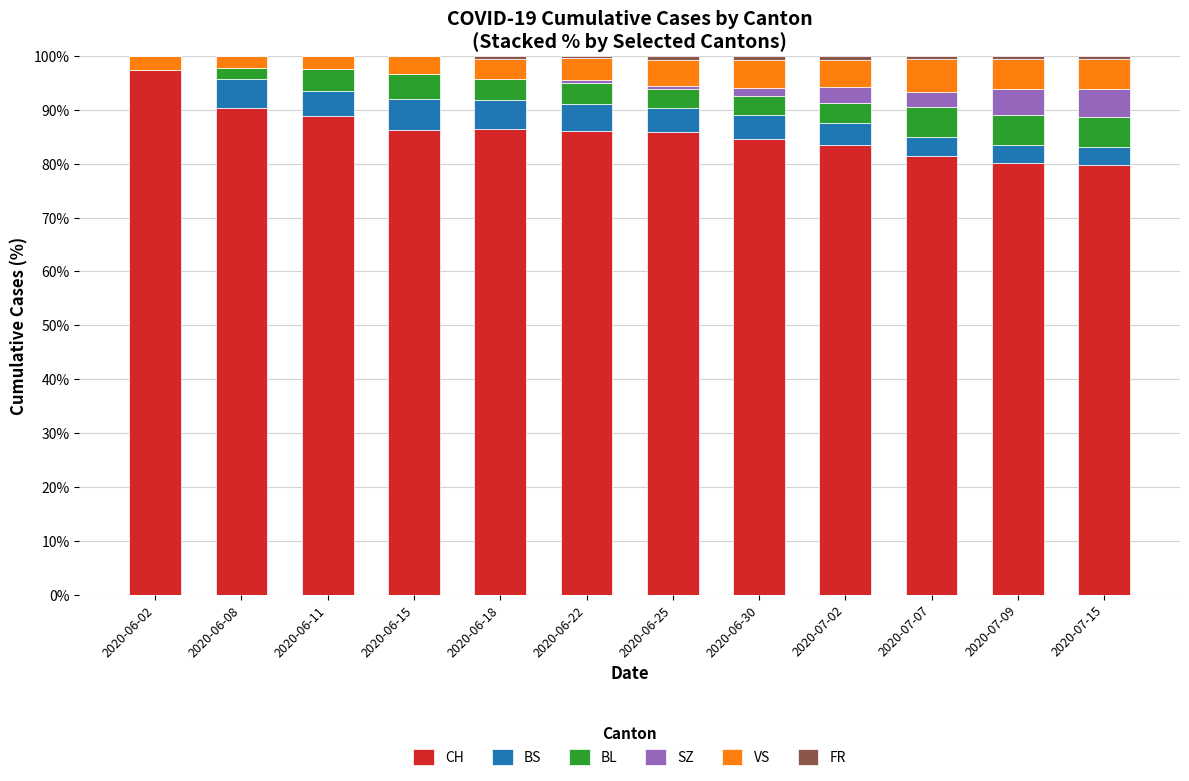

What is the highest value of the CH series?

97.4